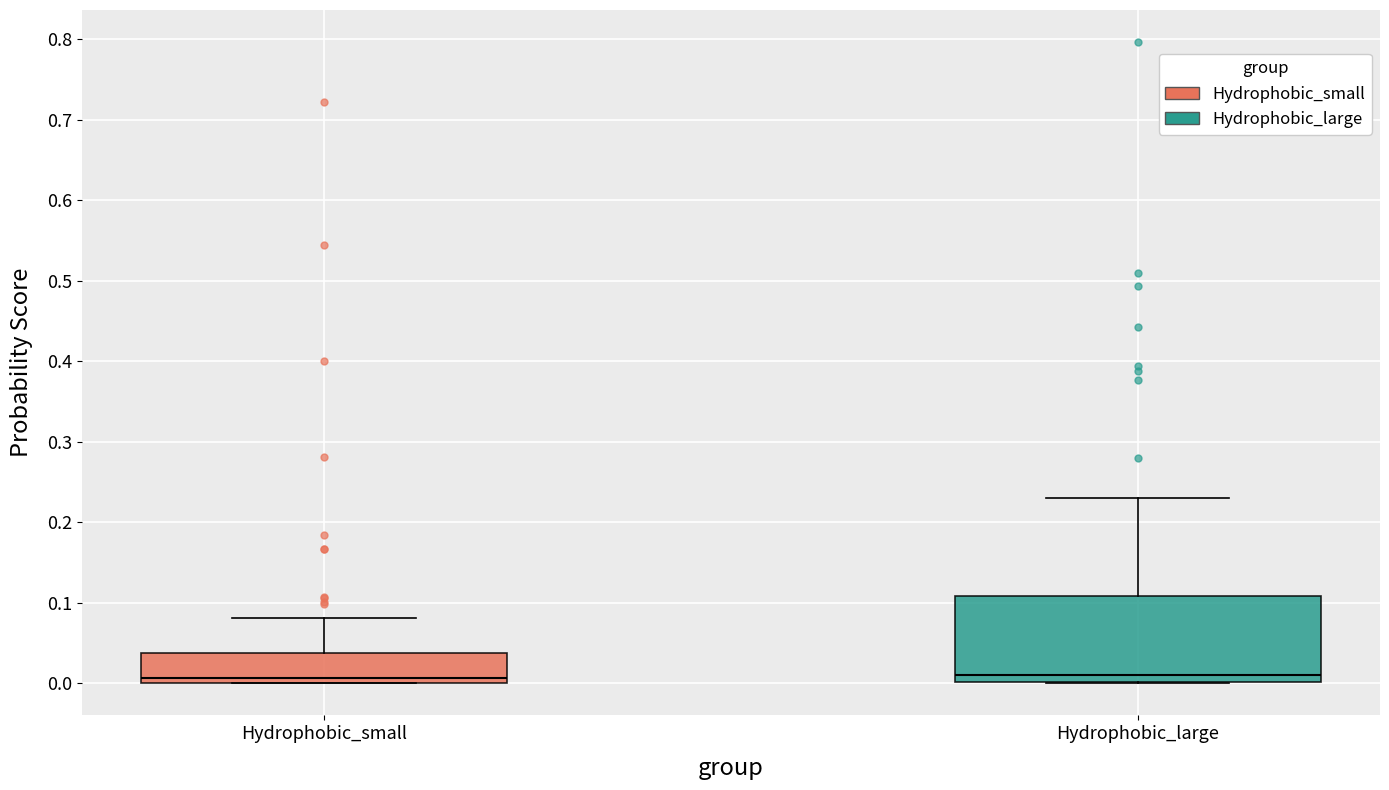

Which box is the tallest, from its lower edge to its upper edge?

Hydrophobic_large